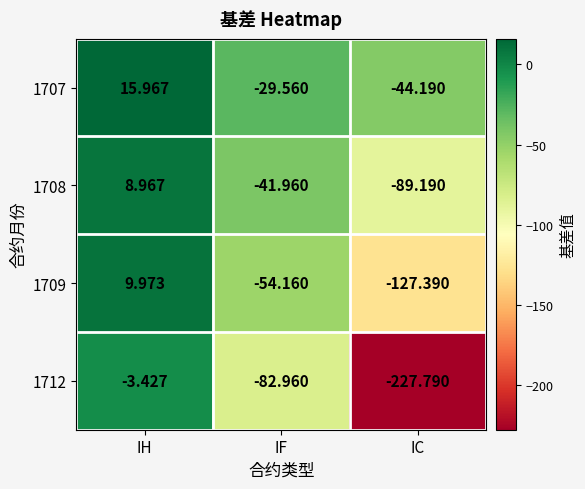

Where does the 1708 series first go above -41?

IH